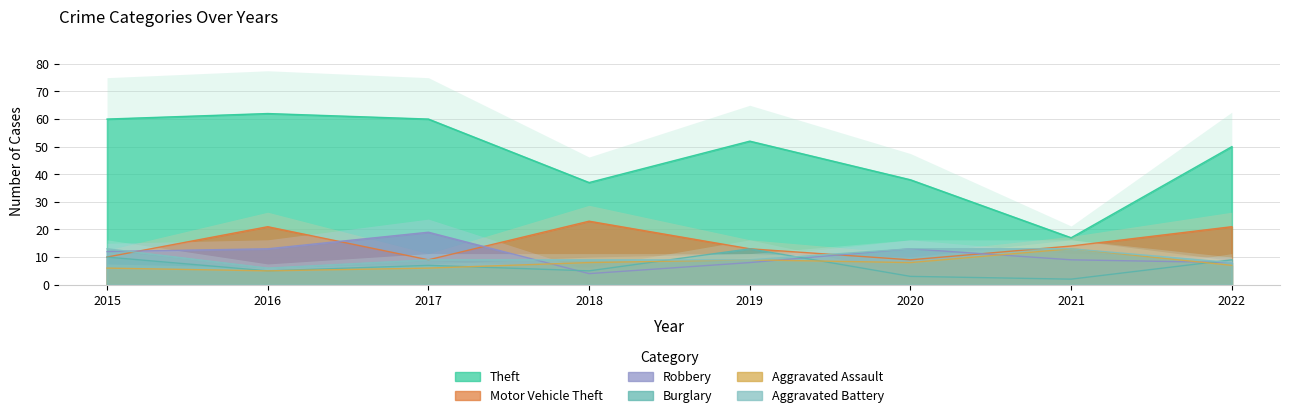

What is the value of the Aggravated Battery point at the 8th from the left?

8